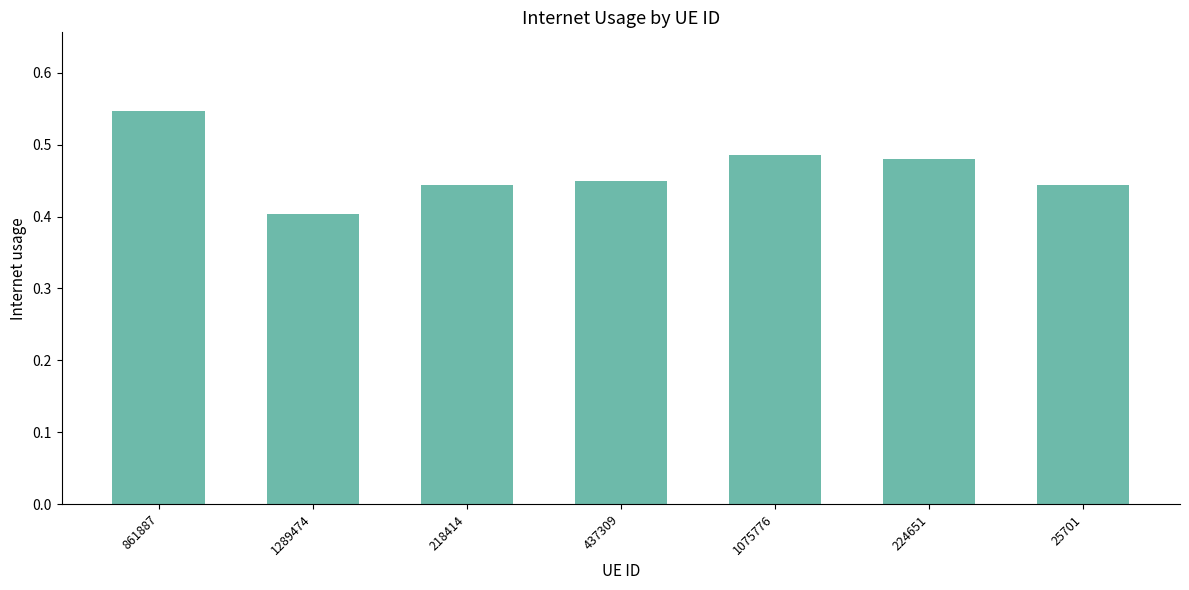

How many categories are shown in the chart?

7